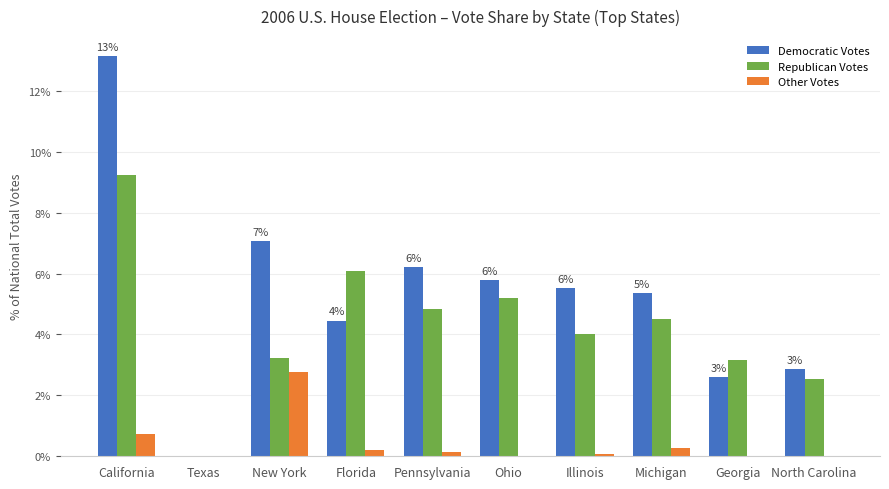

At which label is Republican Votes closest to 4?

Illinois